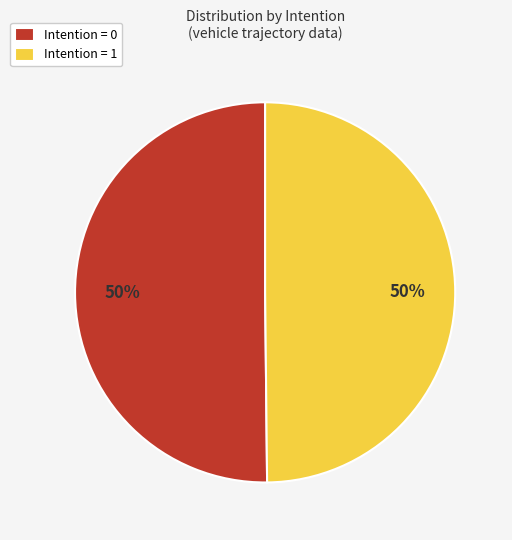

To the nearest percent, what is the average slice percentage?

50%